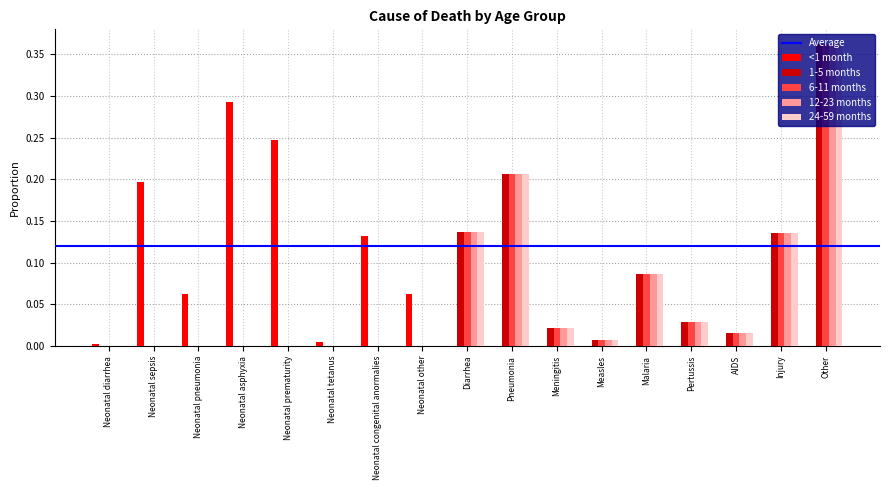

The 6-11 months series shows 0.0 at Neonatal congenital anormalies. True or false?

True